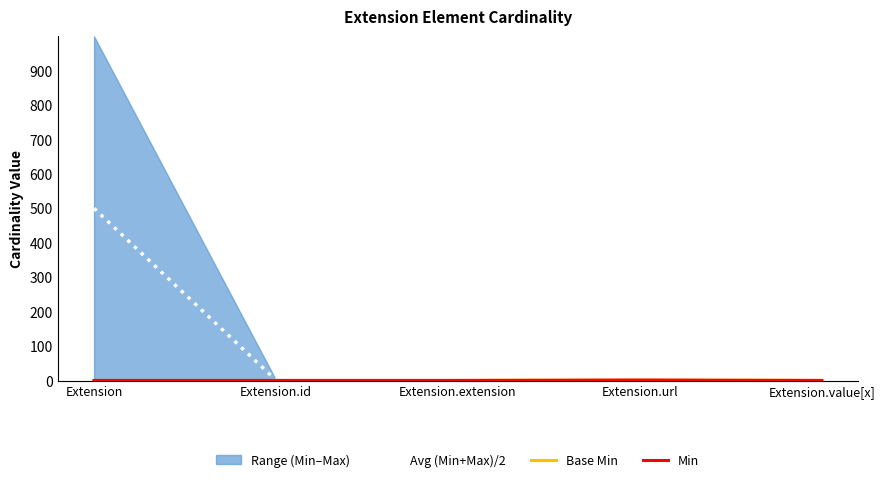

Is it true that Avg (Min+Max)/2 equals 499.5 at Extension?

True